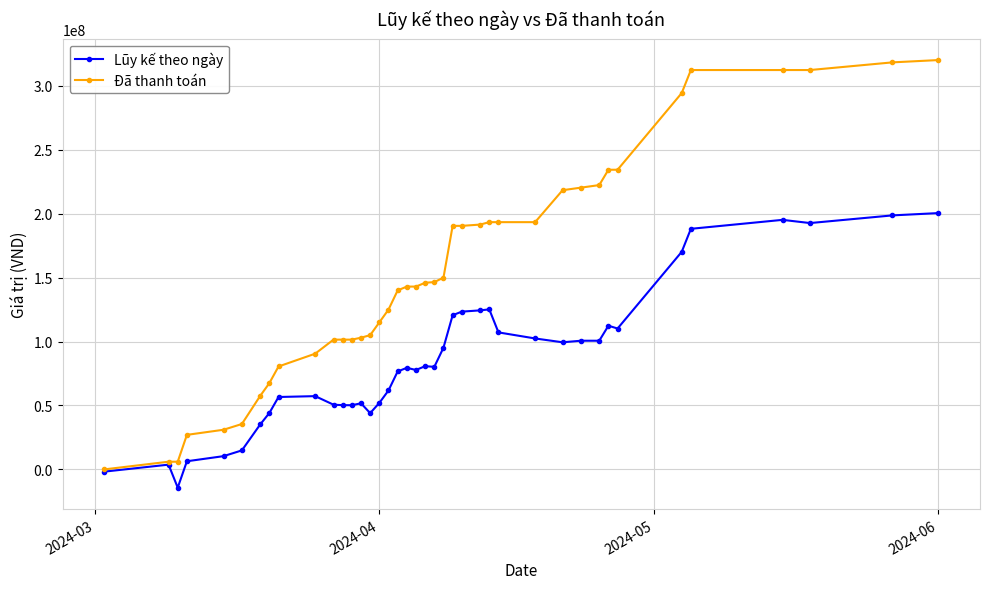

Which series has the widest spread of values?

Đã thanh toán